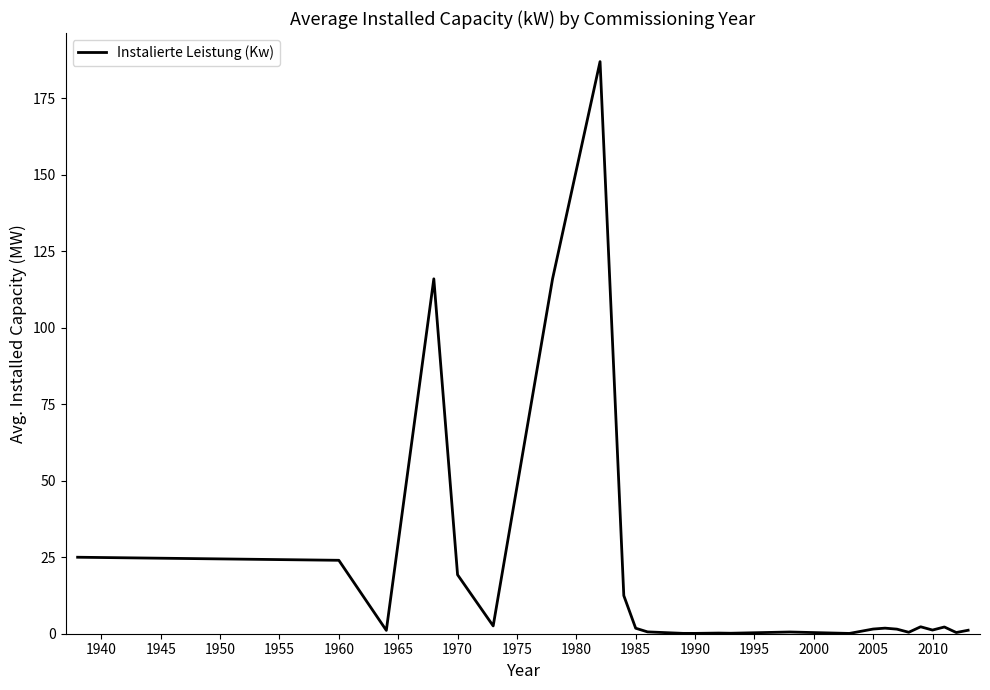

What is the maximum value shown in the chart?

187.0